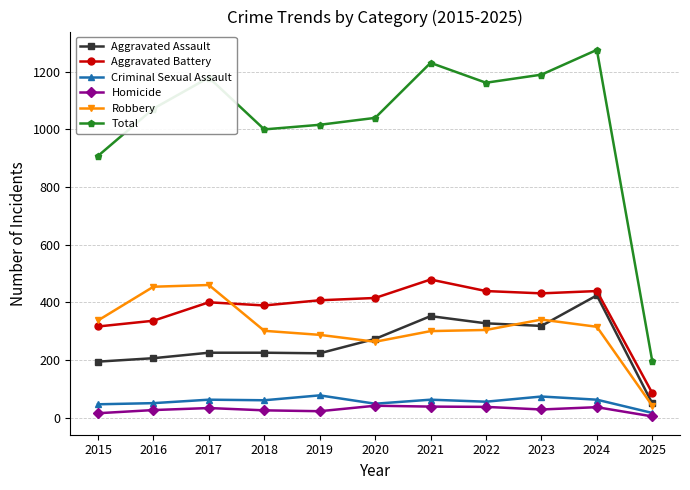

What is the total value across all series at 2023?

2380